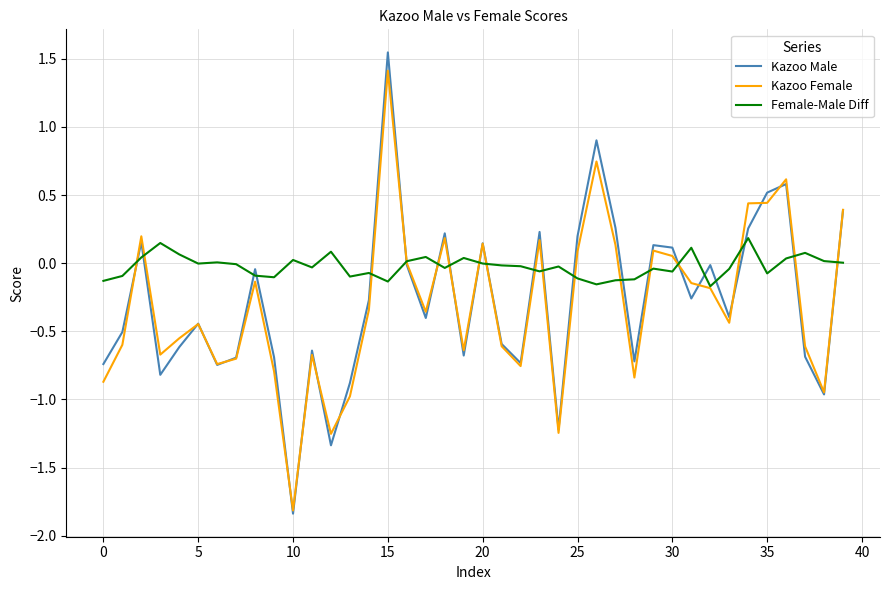

Which series has the largest total across all categories?

Female-Male Diff